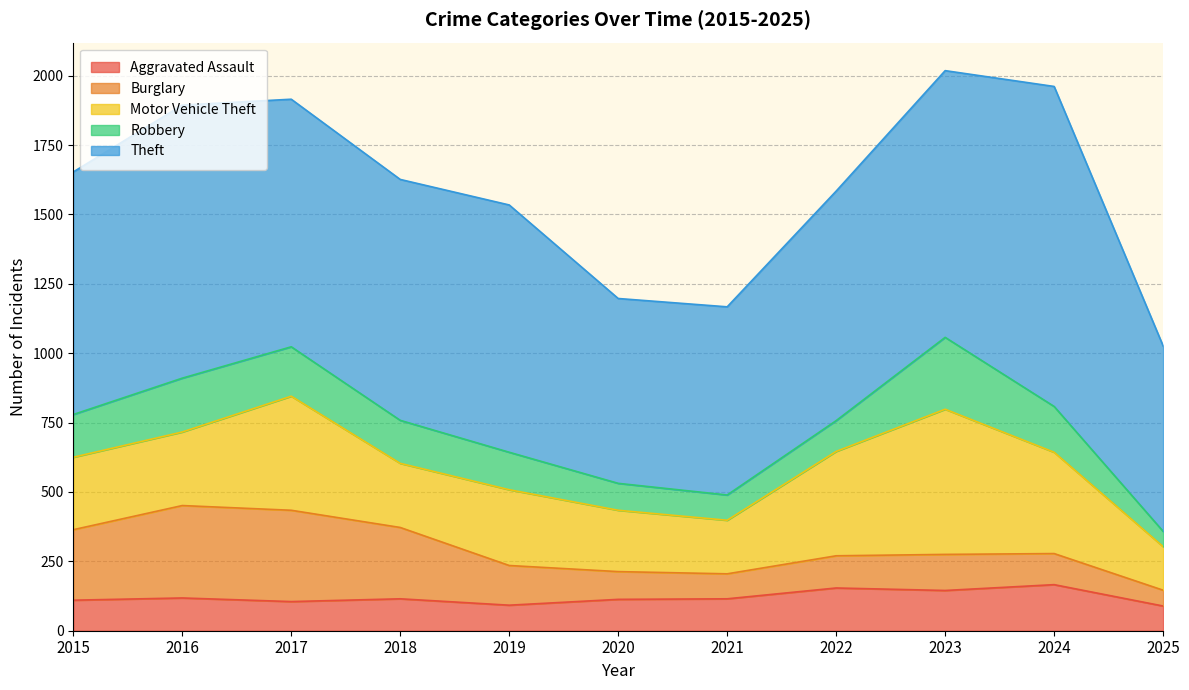

What are all the series names shown in the legend?

Aggravated Assault, Burglary, Motor Vehicle Theft, Robbery, Theft